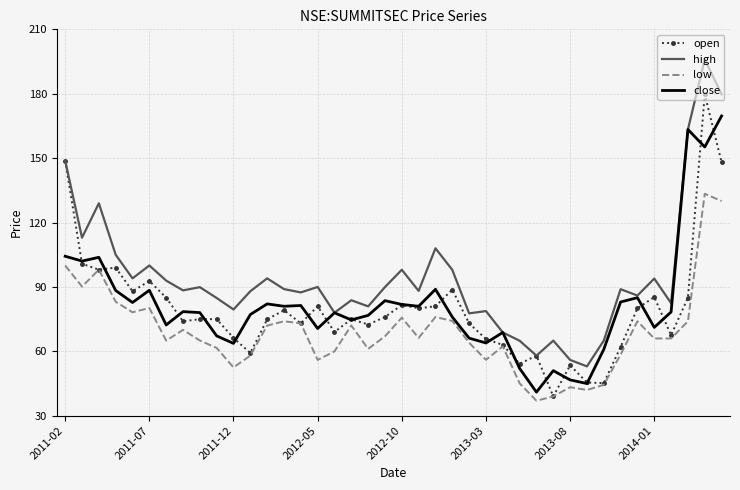

Which series has the largest total across all categories?

high